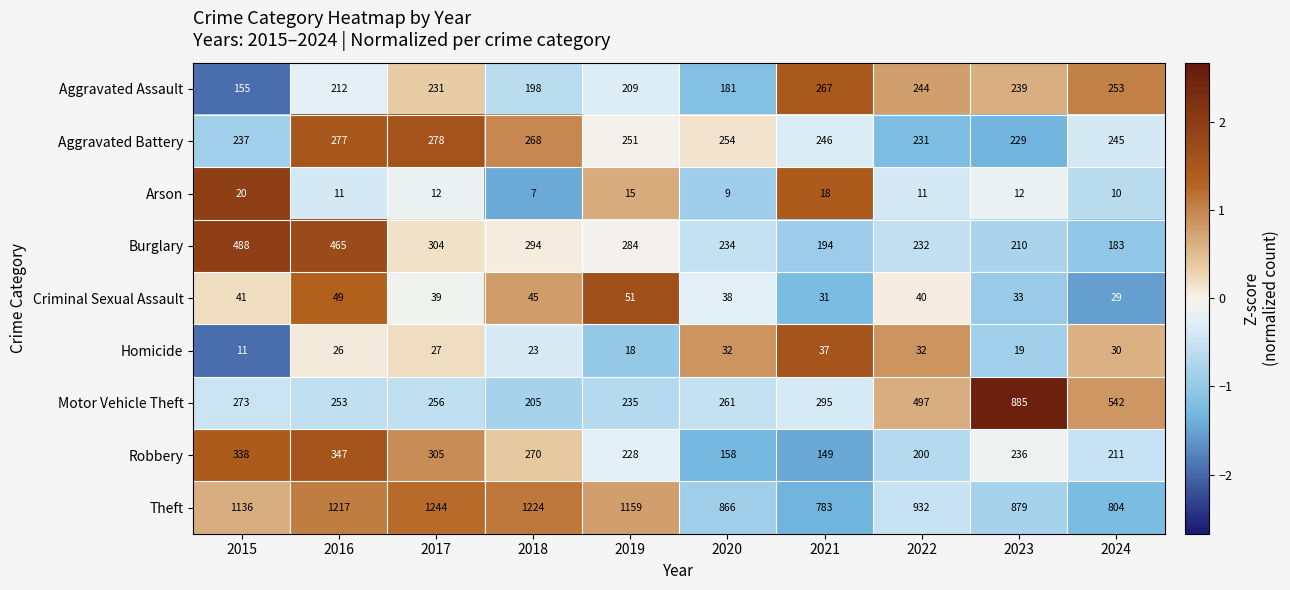

Between 2017 and 2023, which series saw the biggest shift?

Motor Vehicle Theft